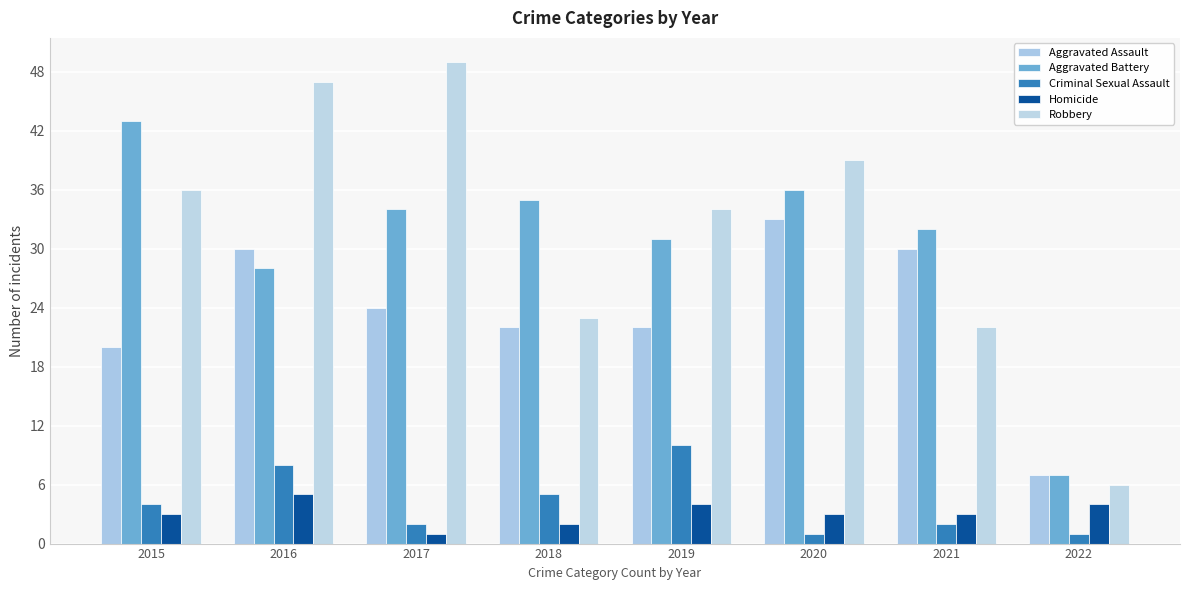

How many bars are there in total?

40